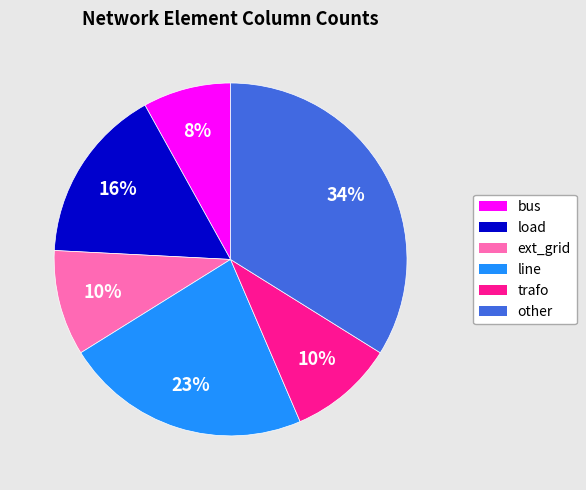

The bus slice represents 8% of the pie. True or false?

True